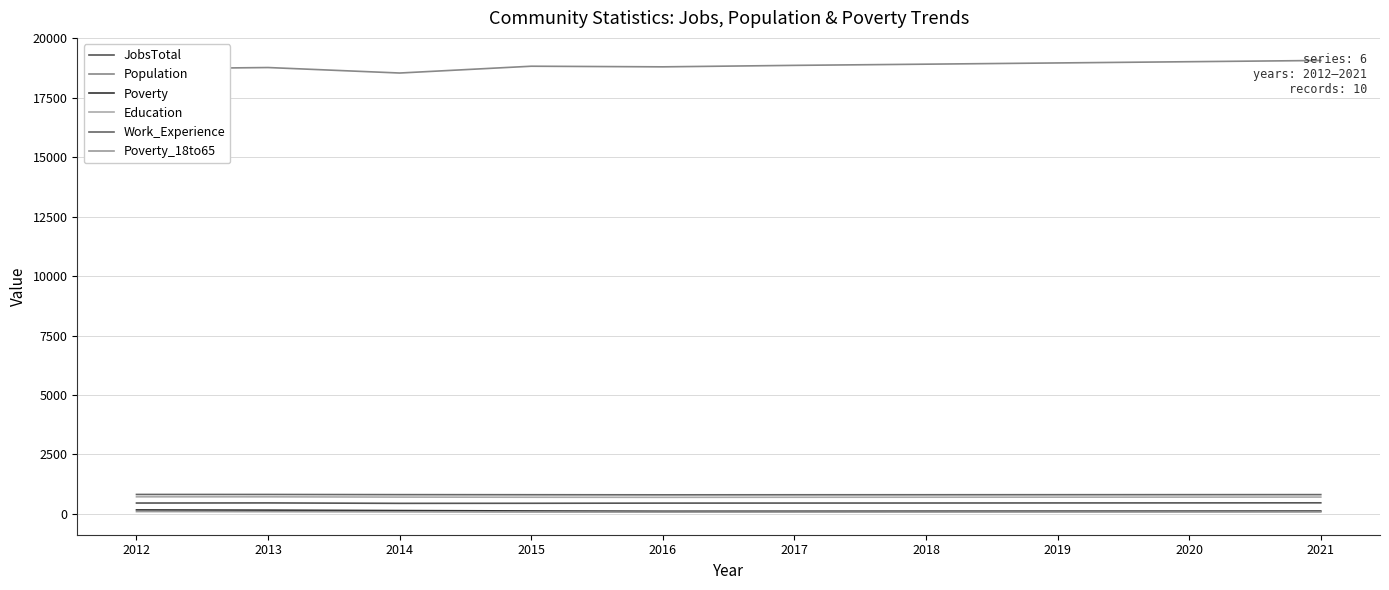

The value of Work_Experience at 2017 is 799. True or false?

True